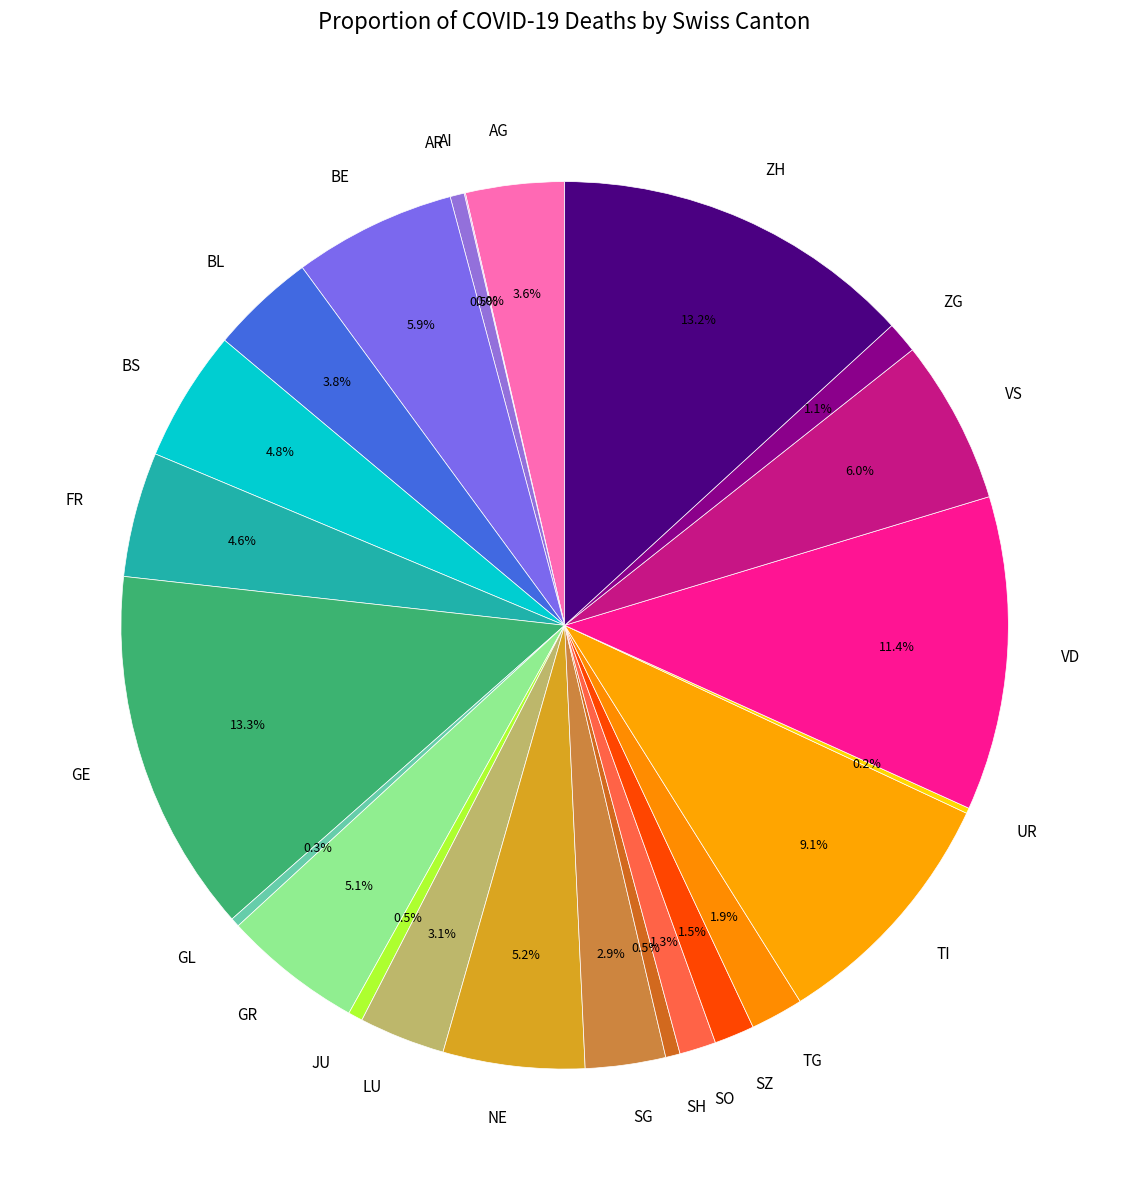

The TG slice represents 2% of the pie. True or false?

True